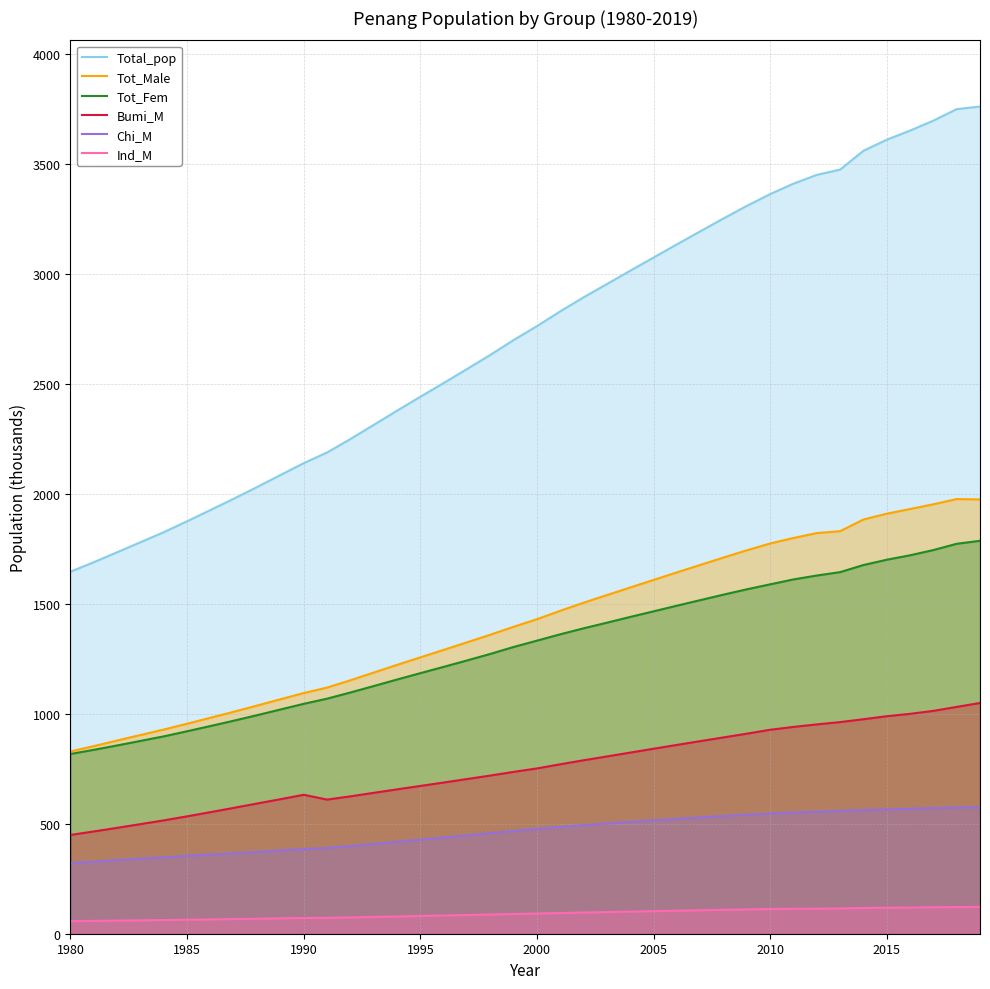

True or false: Tot_Male and Ind_M intersect in this chart.

False